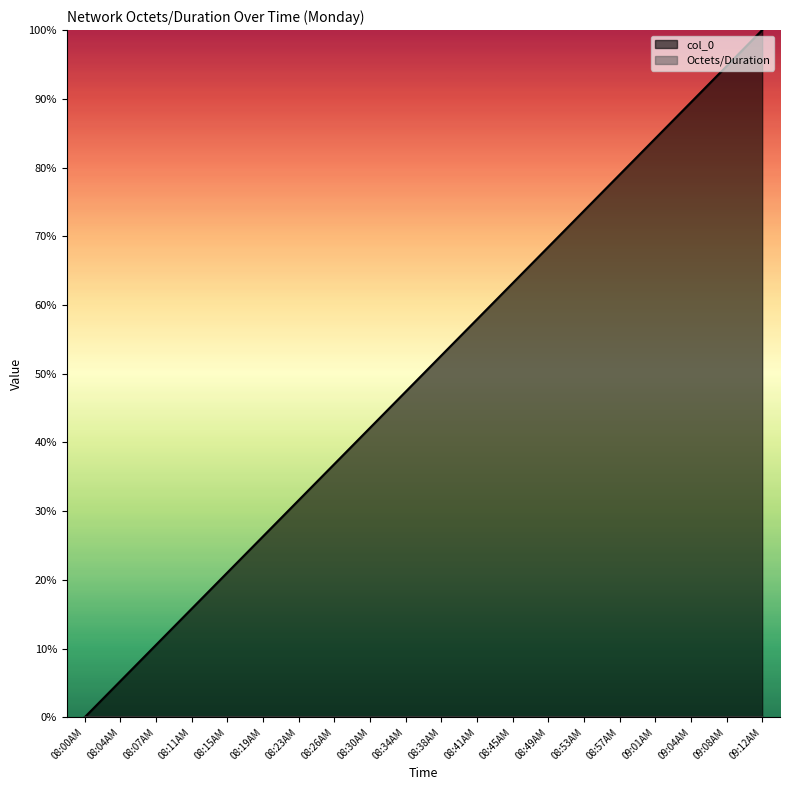

Where is the data nearest to the value 50?

08:38AM